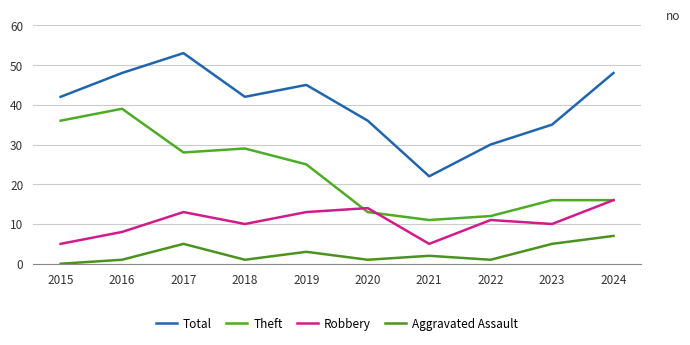

Where is the first local minimum for Theft?

2017